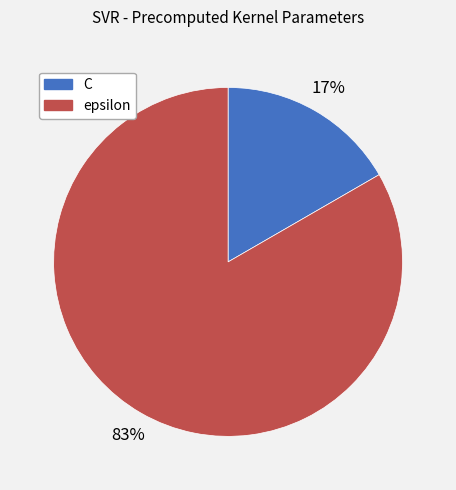

Is it true that C is 3% of the pie?

False